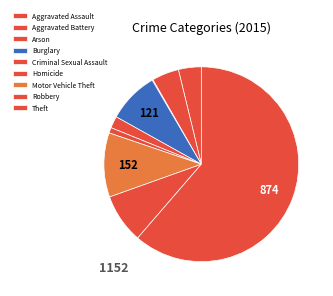

Rank the categories by value from lowest to highest.

Arson, Homicide, Criminal Sexual Assault, Aggravated Assault, Aggravated Battery, Robbery, Burglary, Motor Vehicle Theft, Theft